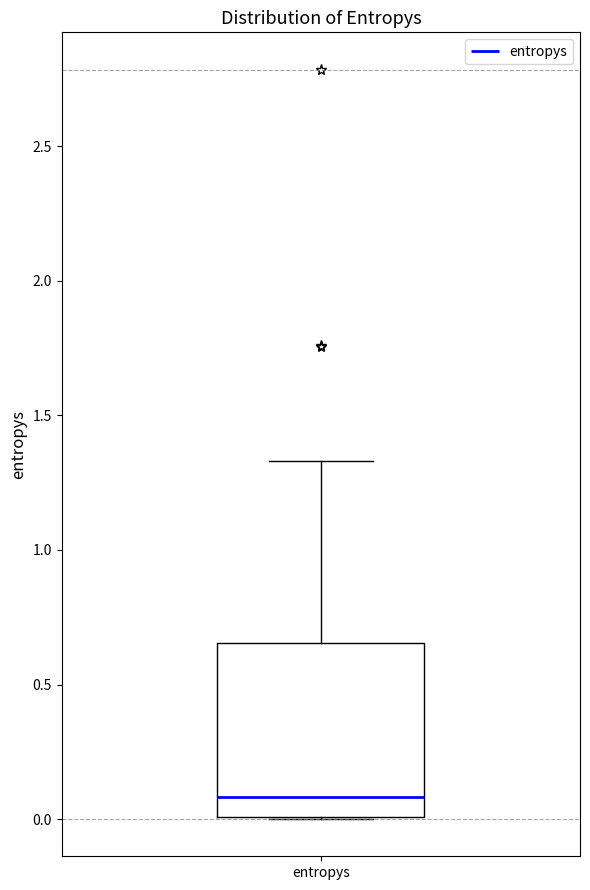

Transcribe this box plot: give where the median line is, the range the box spans, and where the two whiskers end, as read against the y-axis. The values are not printed on the chart, so give them approximately, as read against the axis.

median 0.10, box 0.00 to 0.65, whiskers 0.00 to 1.35